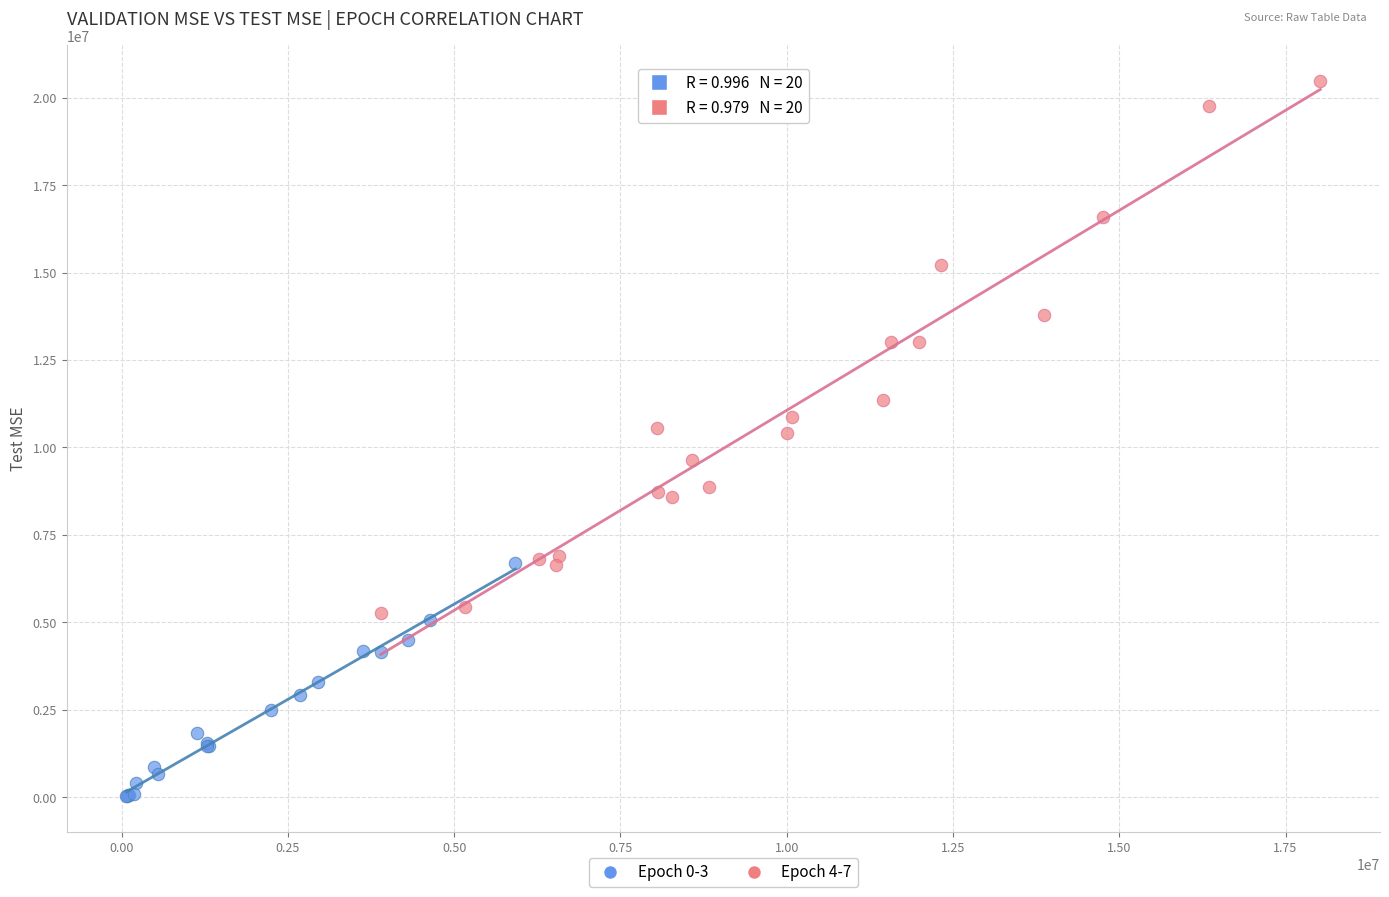

Which series reaches the minimum Y coordinate?

Epoch 0-3